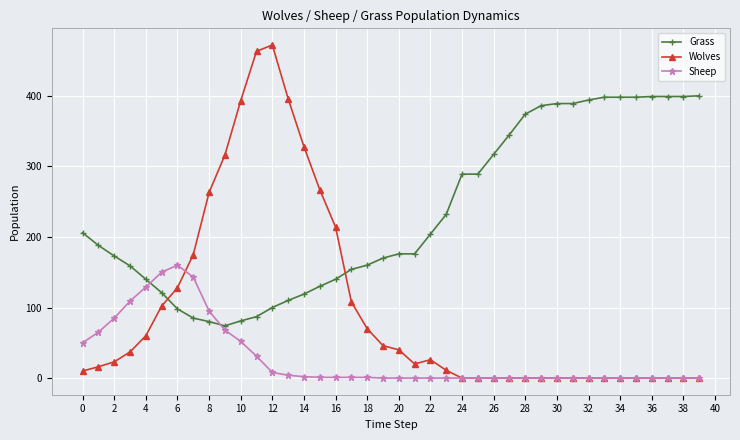

List the series in order of their overall mean, lowest first.

Sheep, Wolves, Grass